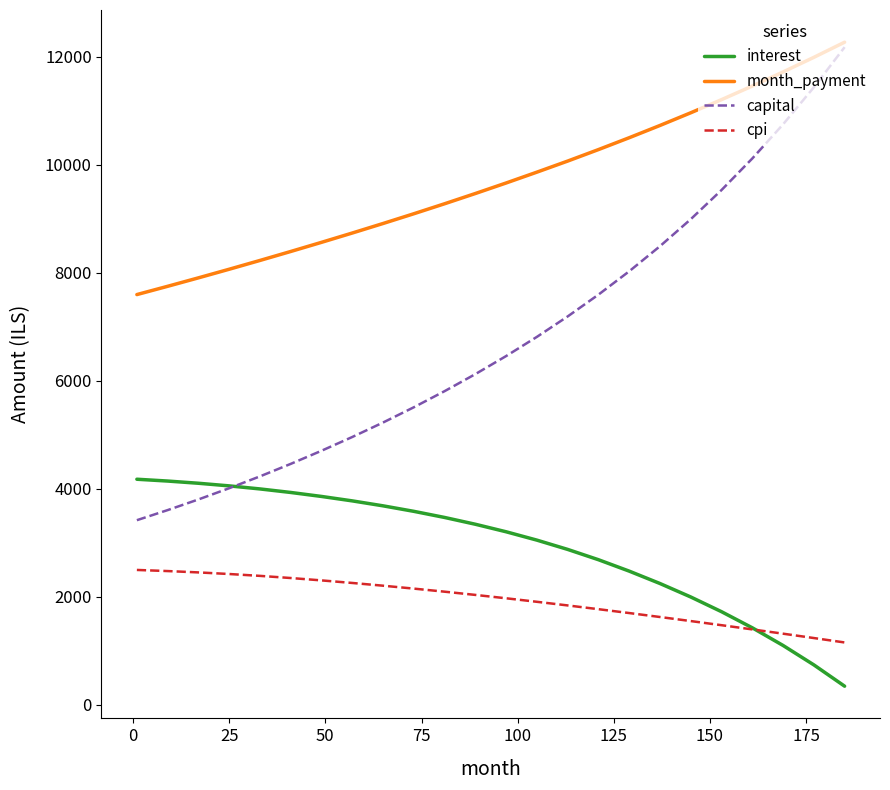

What is the lowest value of the cpi series?

1155.2